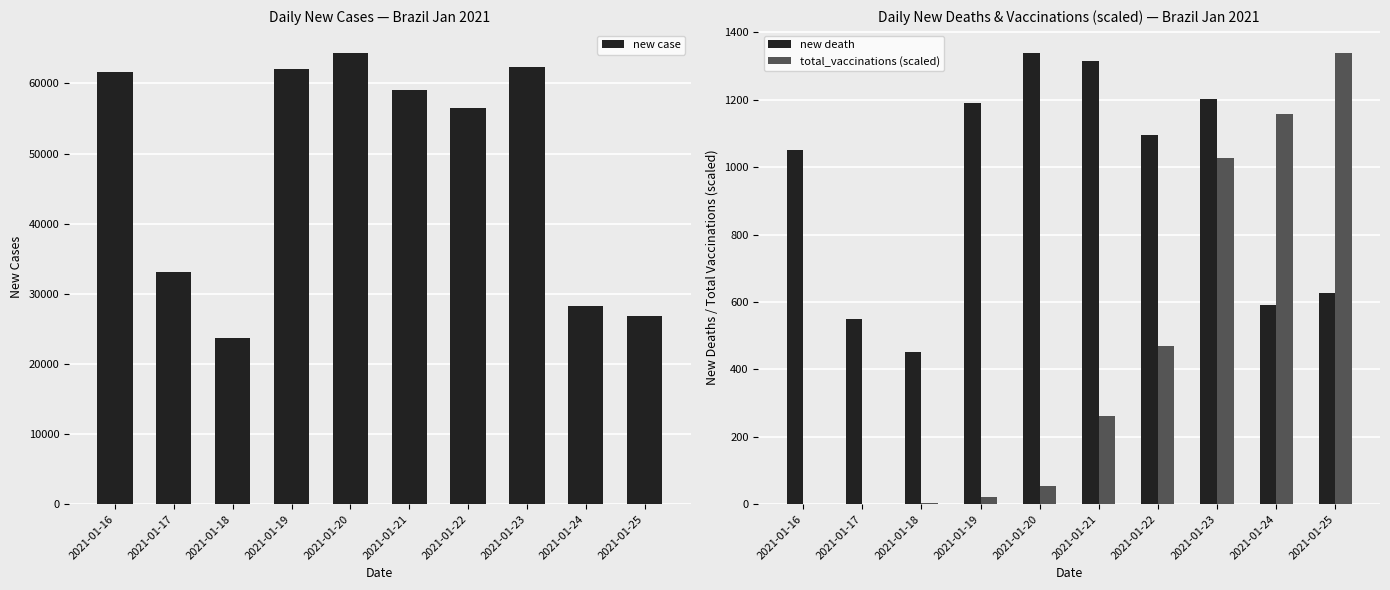

At 2021-01-17, list the series in order from largest to smallest.

new case, new death, total_vaccinations (scaled)